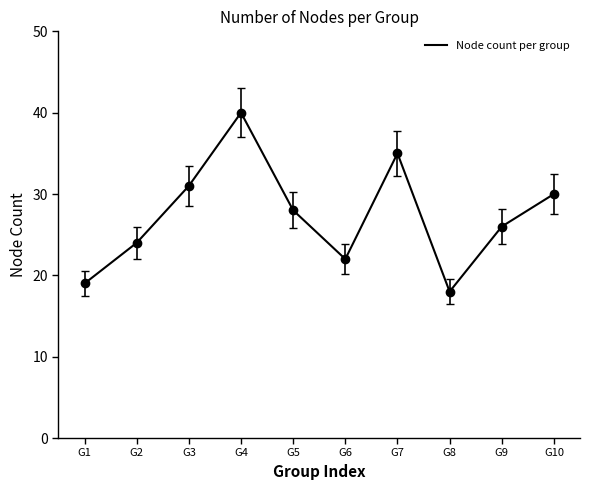

True or false: the data has more than 2 interior local peaks.

False